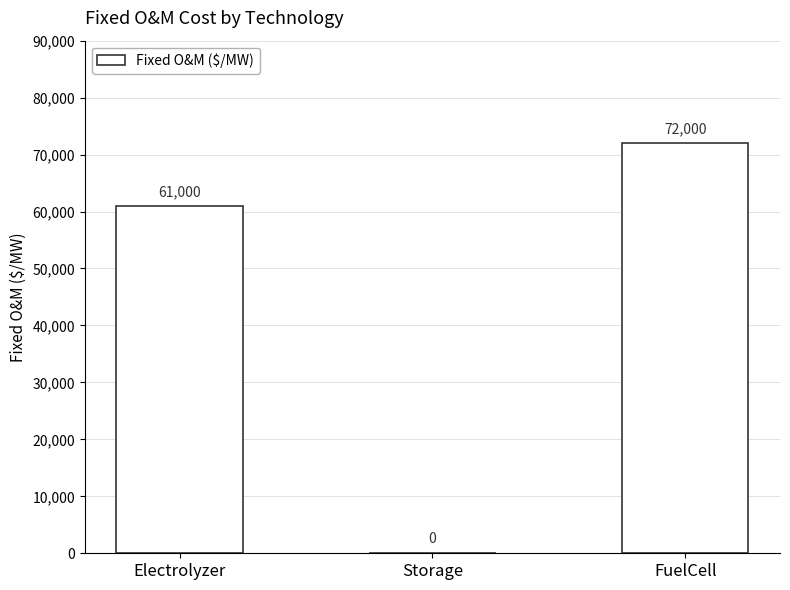

Count the number of categories in the chart.

3